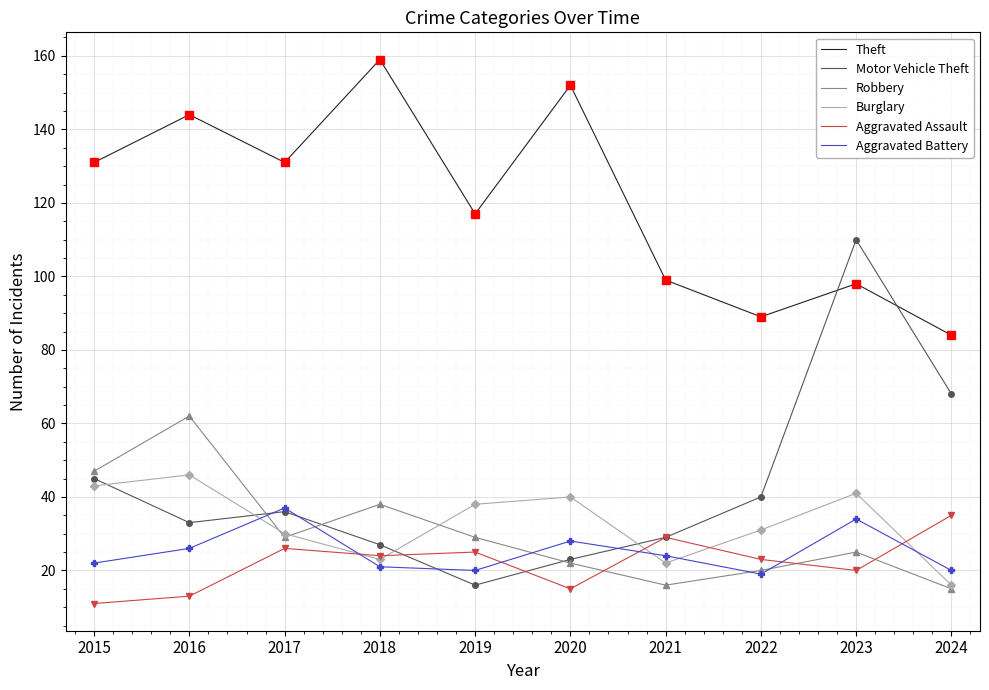

What is the sum of all Aggravated Battery values?

251